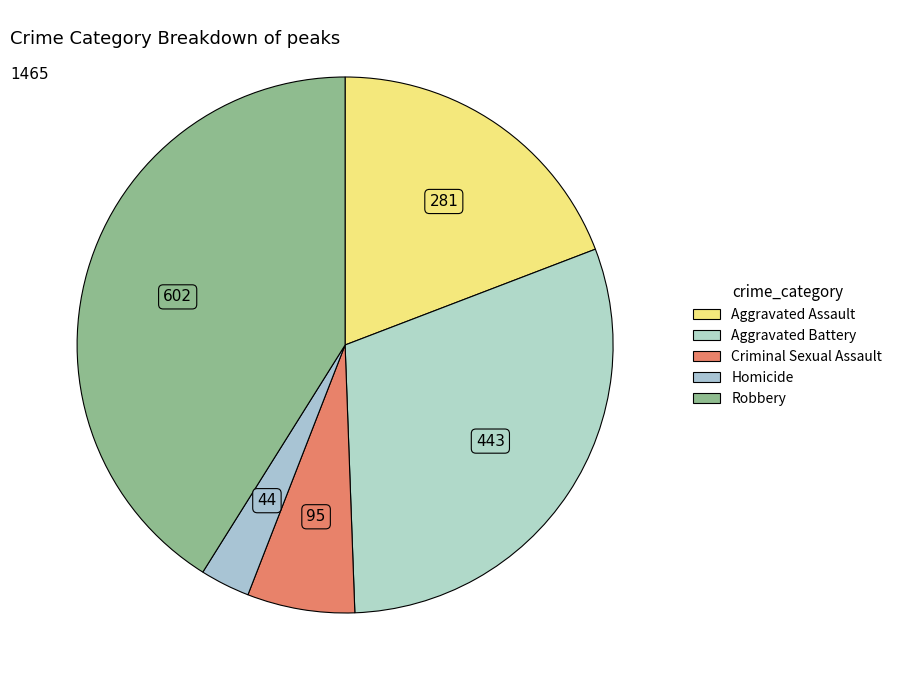

The Aggravated Battery slice represents 25% of the pie. True or false?

False